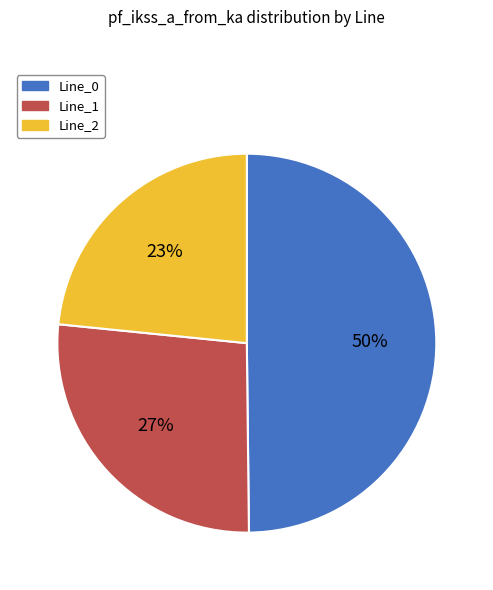

Rank the categories by value from highest to lowest.

Line_0, Line_1, Line_2